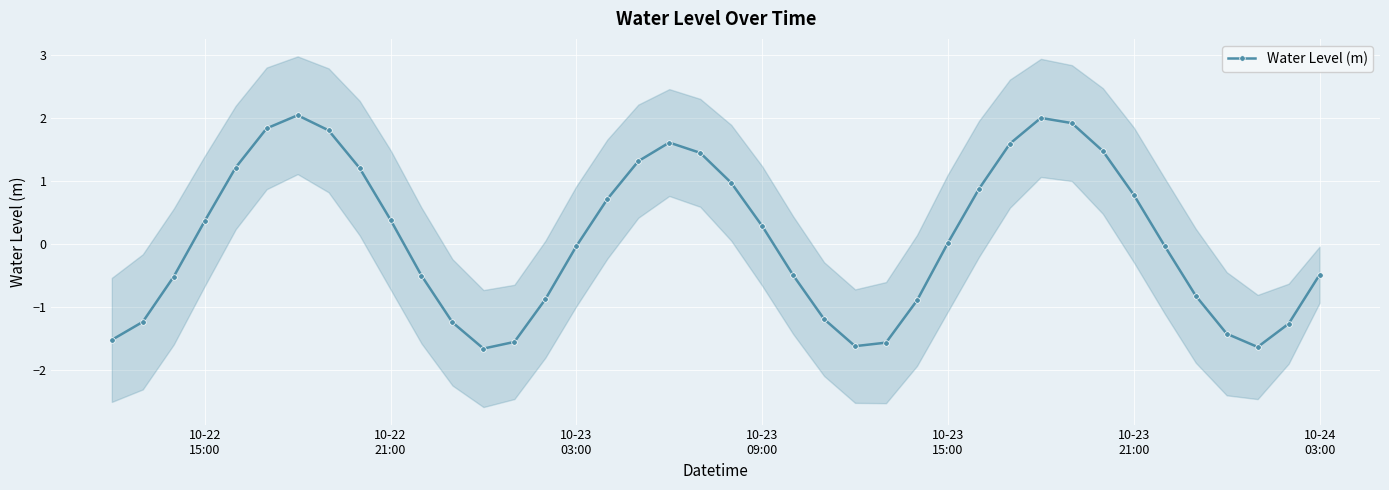

In Water Level (m), how many points are higher than both neighbors (excluding endpoints)?

3